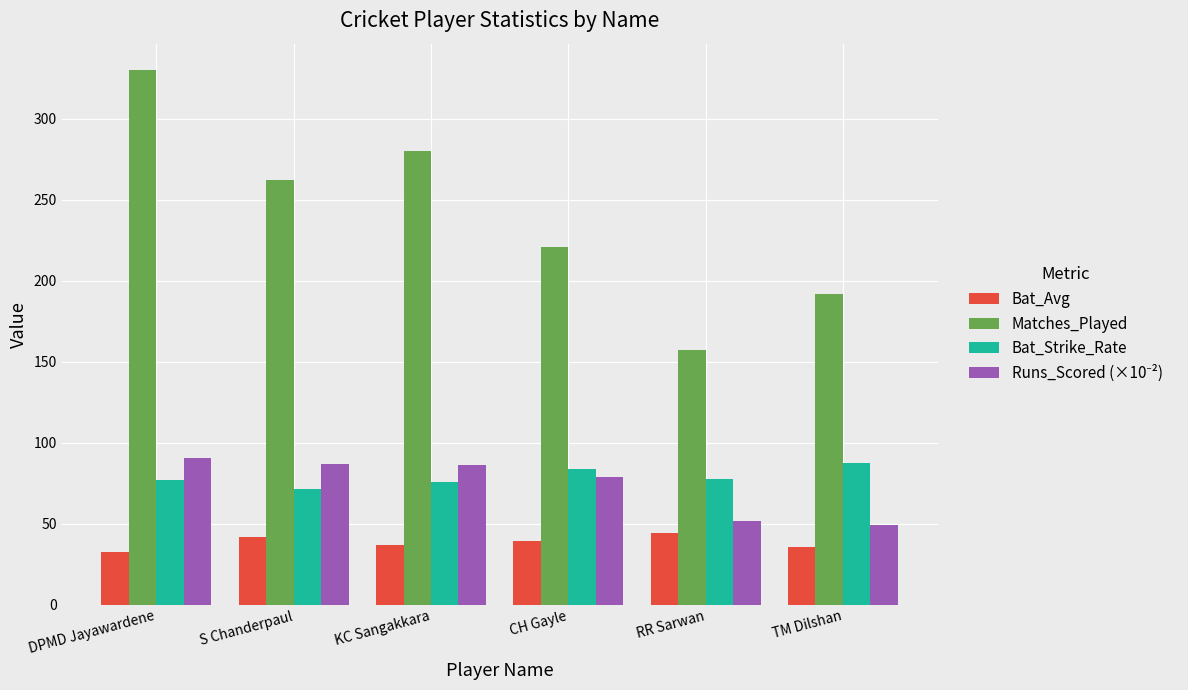

What is the difference between the highest and lowest values at S Chanderpaul?

220.2